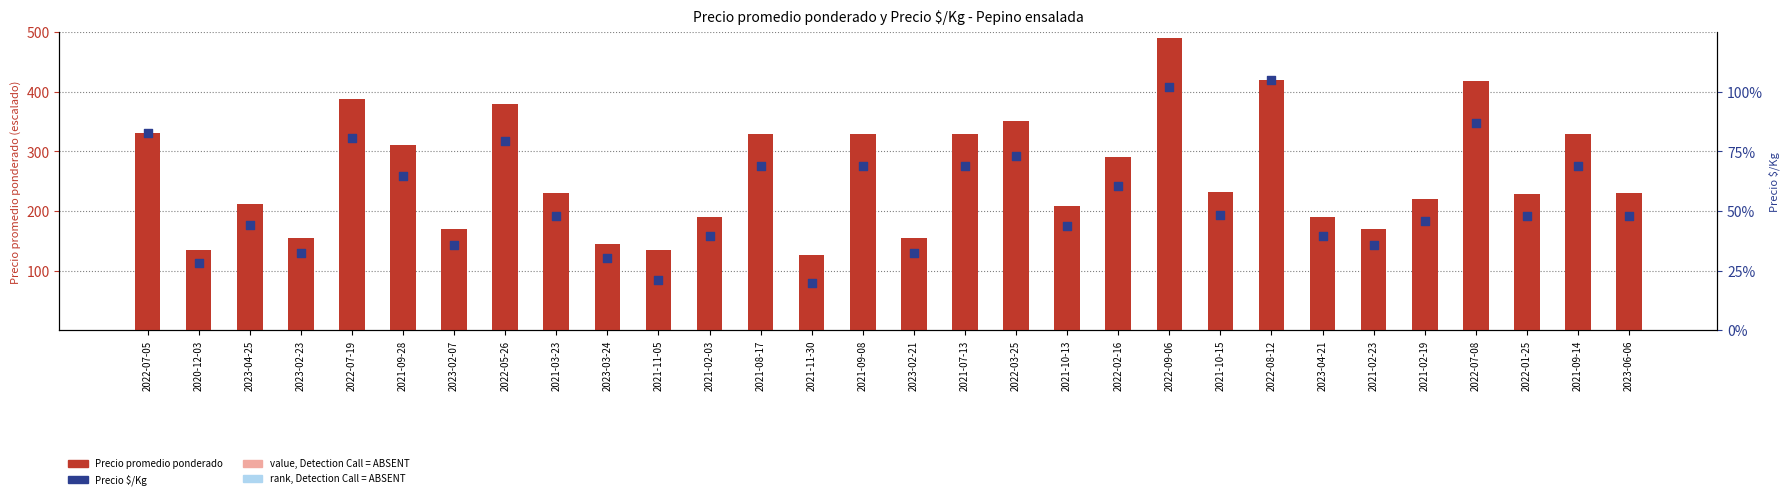

What is the total value across all series at 2023-04-25?

387.1